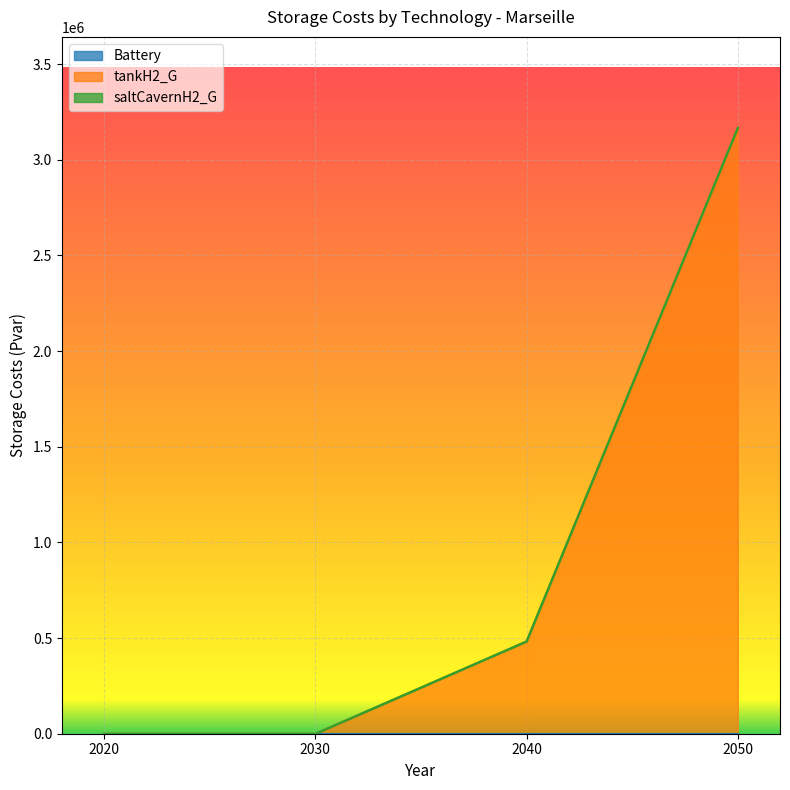

True or false: tankH2_G has more than 1 points higher than both neighbors.

False